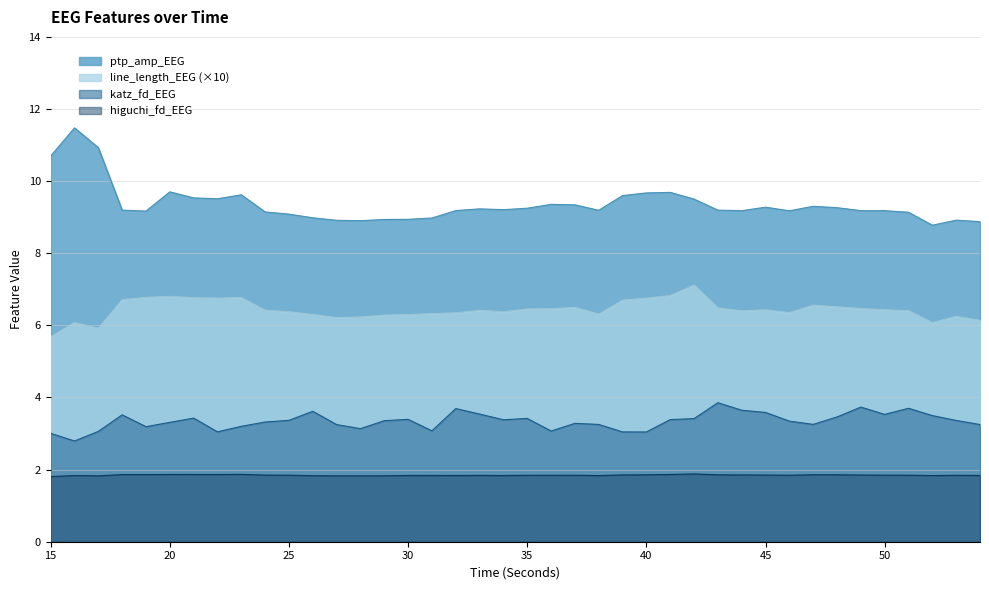

What is the greatest value displayed?

11.5